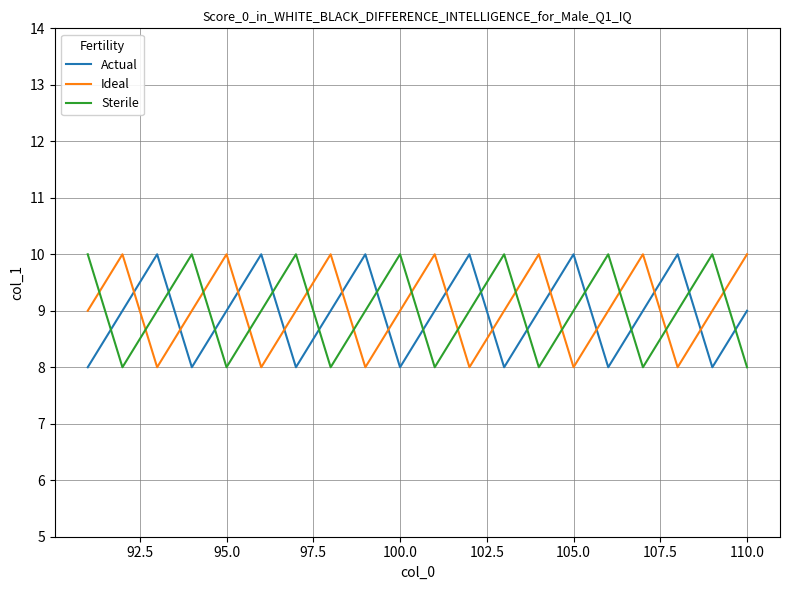

True or false: Ideal and Actual intersect in this chart.

True